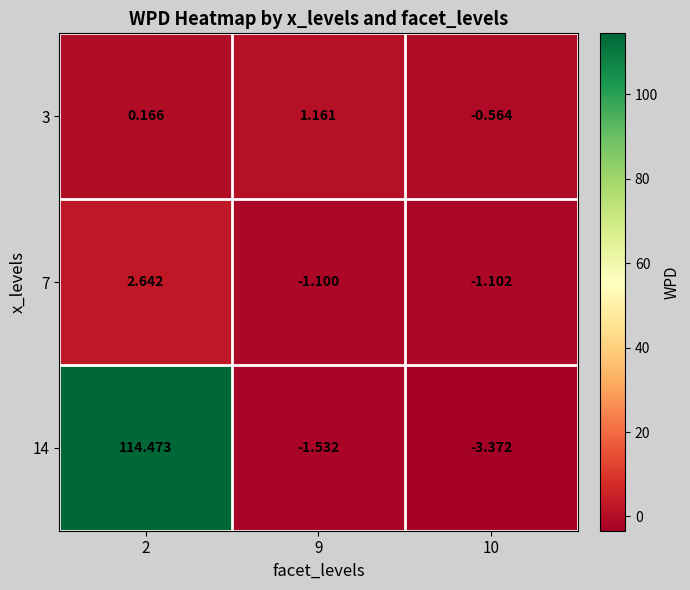

Is the value of 14 at 2 greater than the value of 7 at 2?

Yes